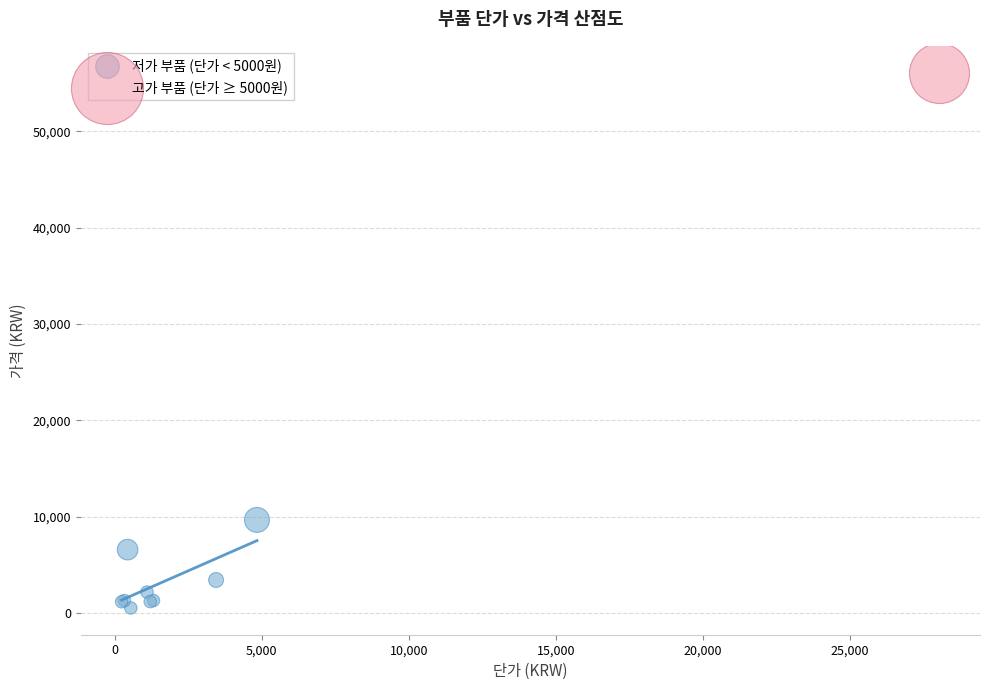

What are all the series names shown in the legend?

저가 부품 (단가 < 5000원), 고가 부품 (단가 ≥ 5000원)